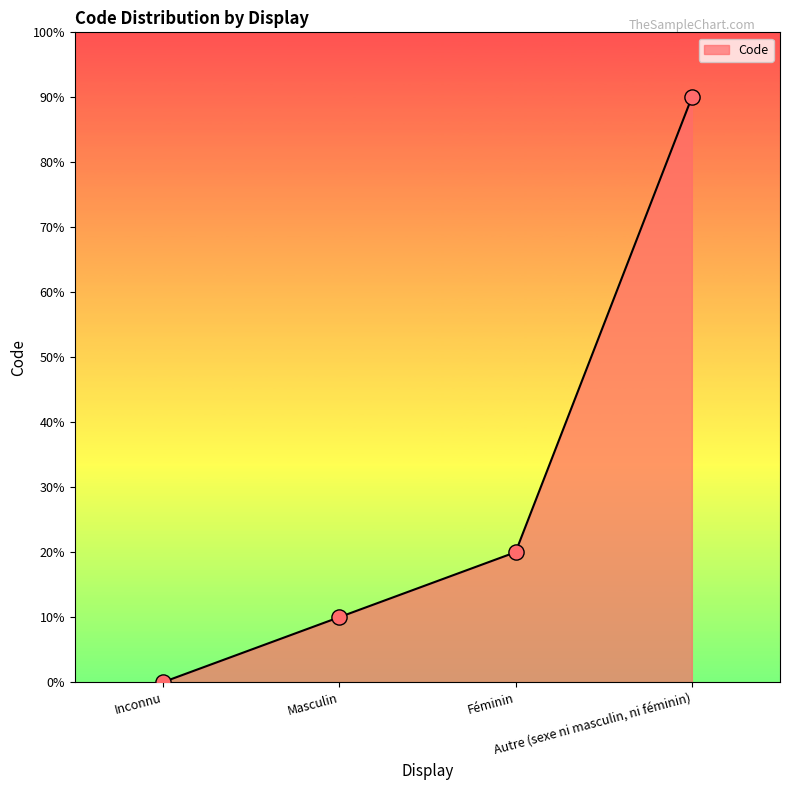

Between Masculin and Féminin, which is larger?

Féminin